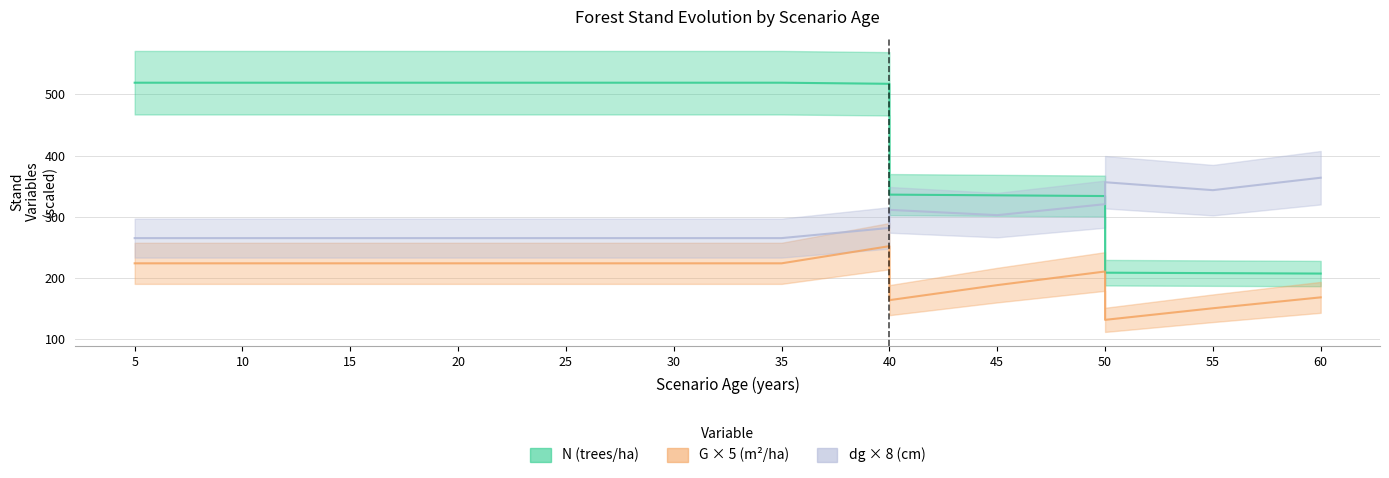

How many categories are shown in the chart?

17